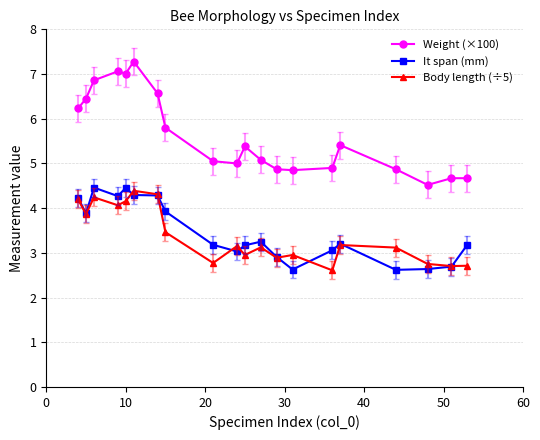

What are all the series names shown in the legend?

Weight (×100), It span (mm), Body length (÷5)